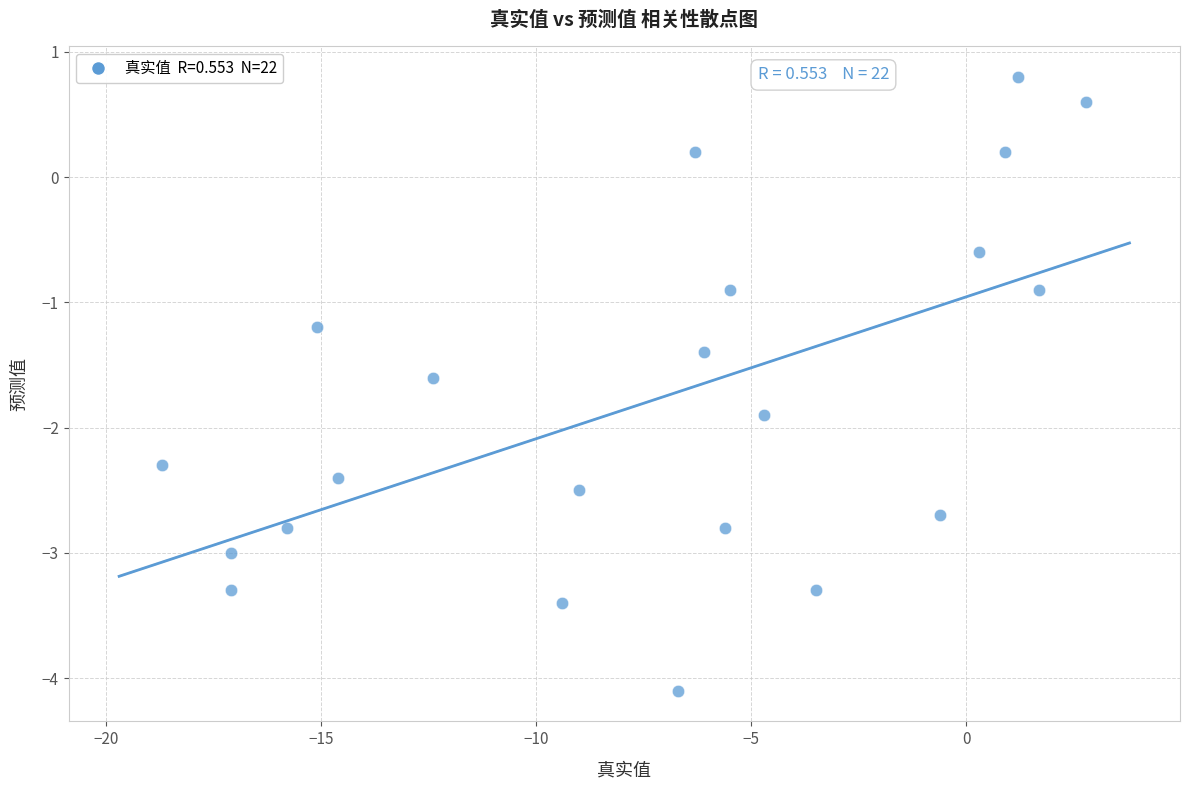

What is the range of X values (max minus min)?

21.5